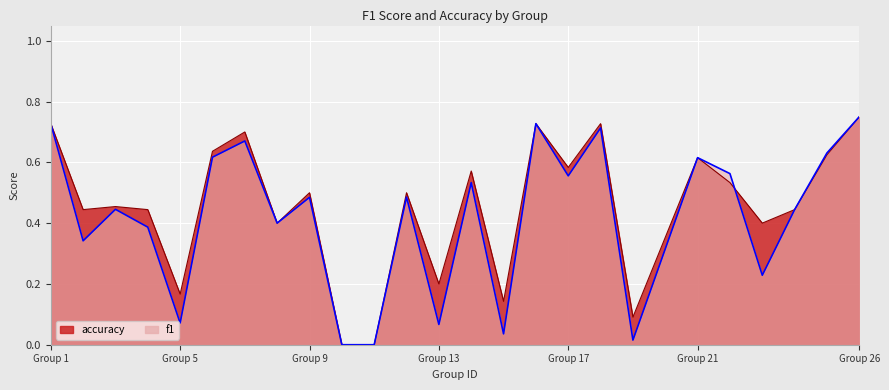

What are all the series names shown in the legend?

f1, accuracy